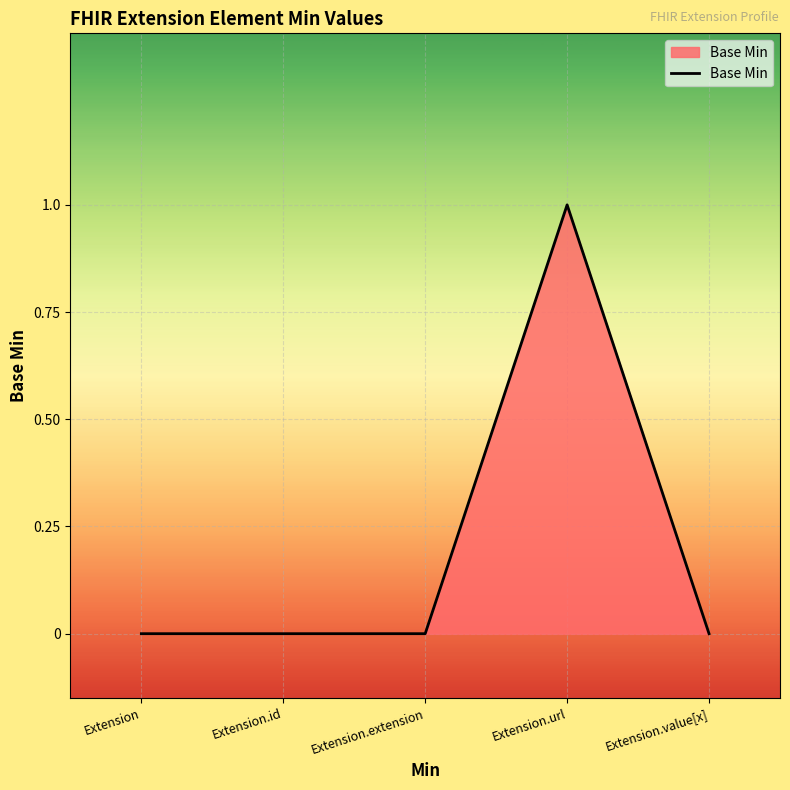

Is it true that the value at Extension.url is 2?

False